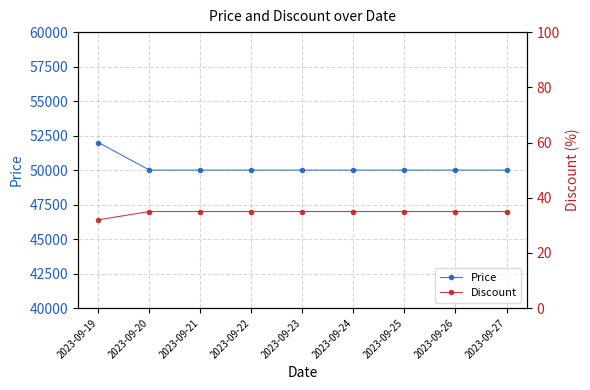

What is the value of the Price point at the 6th from the left?

50000